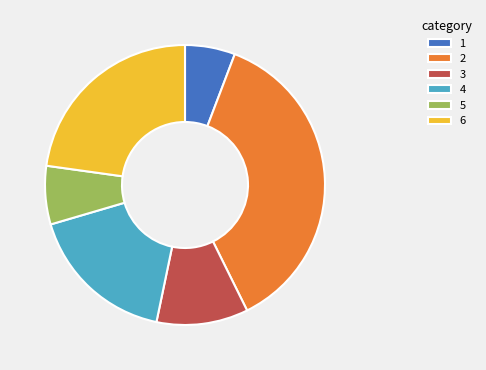

Rank the categories by value from lowest to highest.

1, 5, 3, 4, 6, 2